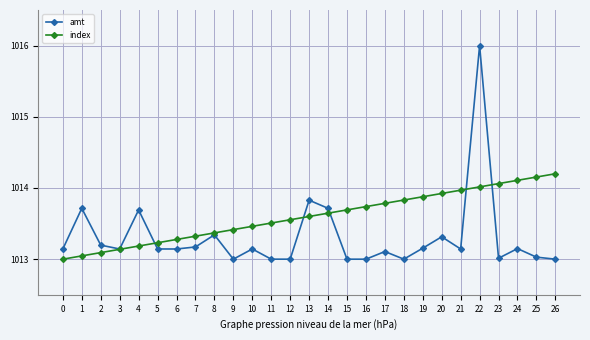

The value of amt at 17 is 1514.8. True or false?

False